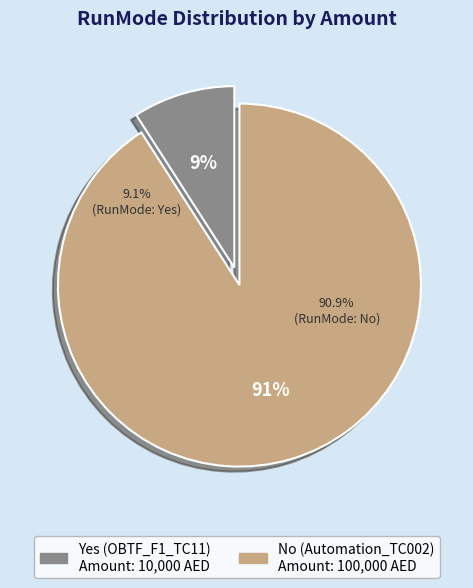

To the nearest percent, what is the combined percentage of No (Automation_TC002) and Yes (OBTF_F1_TC11)?

100%